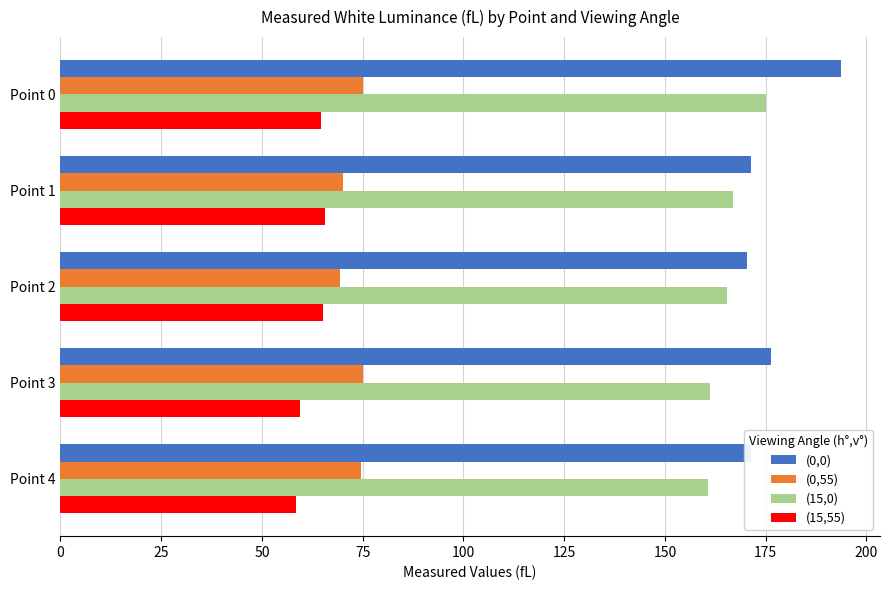

At which label is (0,0) closest to 181?

Point 3